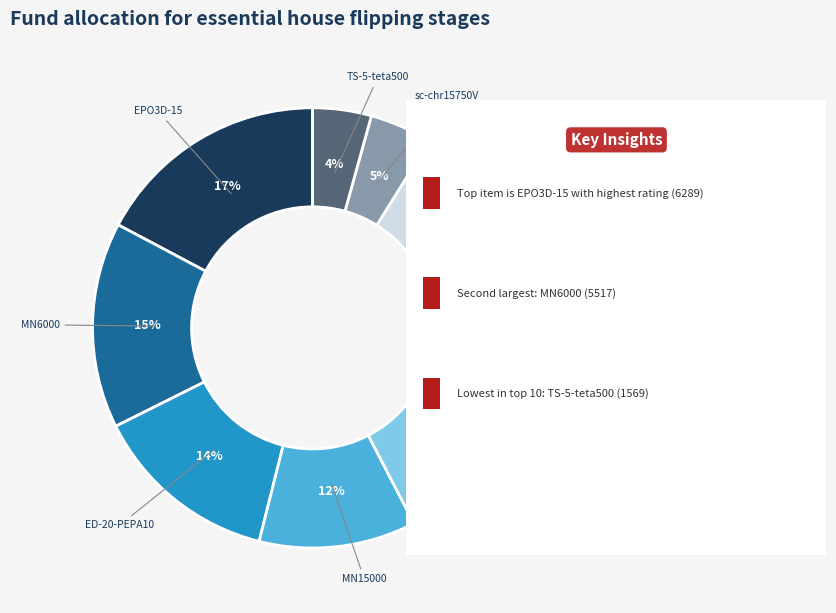

Count the number of slices in the pie.

10